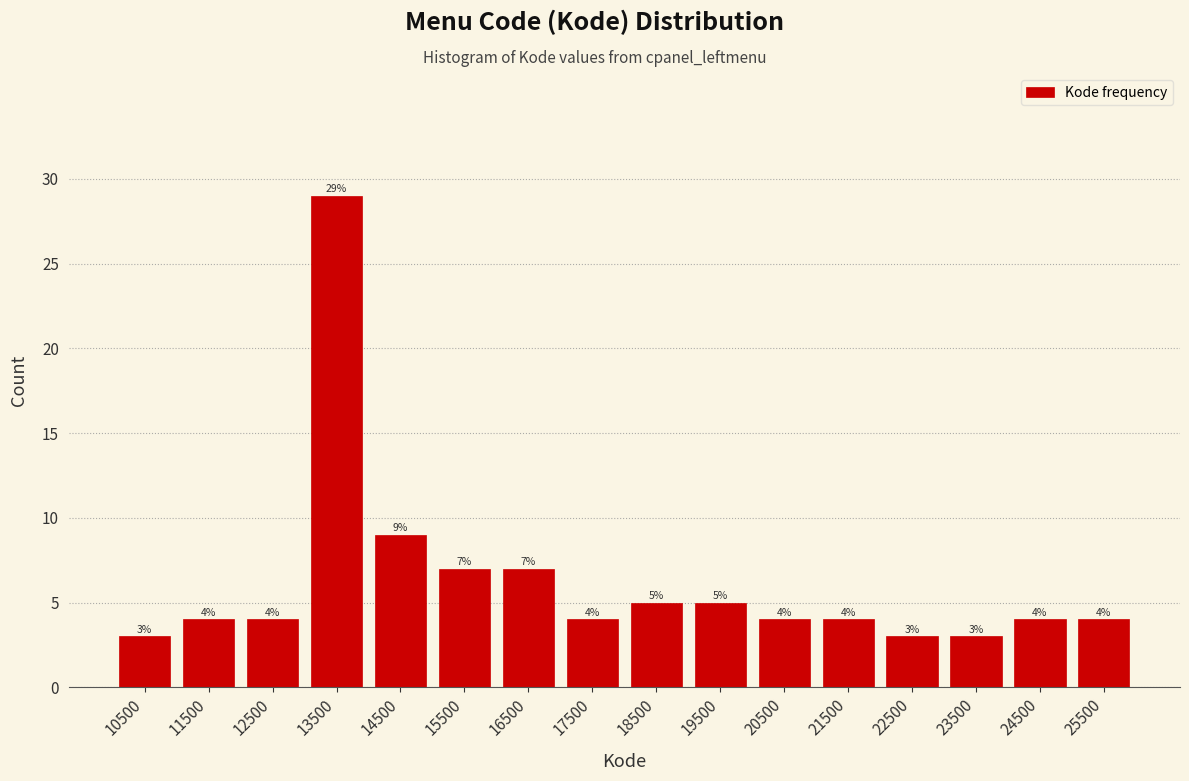

Reading left to right, list every bar in this chart as the range it spans on the x-axis followed by its height.

10000 to 11000: 3
11000 to 12000: 4
12000 to 13000: 4
13000 to 14000: 29
14000 to 15000: 9
15000 to 16000: 7
16000 to 17000: 7
17000 to 18000: 4
18000 to 19000: 5
19000 to 20000: 5
20000 to 21000: 4
21000 to 22000: 4
22000 to 23000: 3
23000 to 24000: 3
24000 to 25000: 4
25000 to 26000: 4